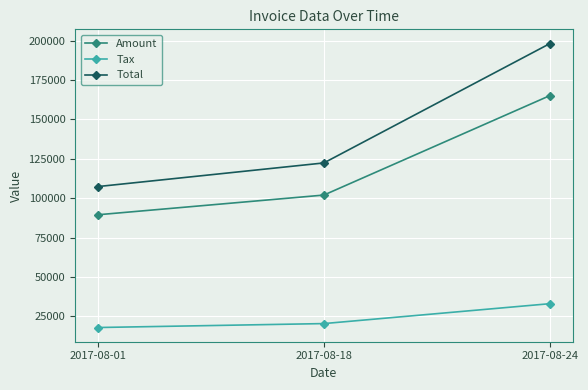

At which category does the chart reach its minimum across all series?

2017-08-01